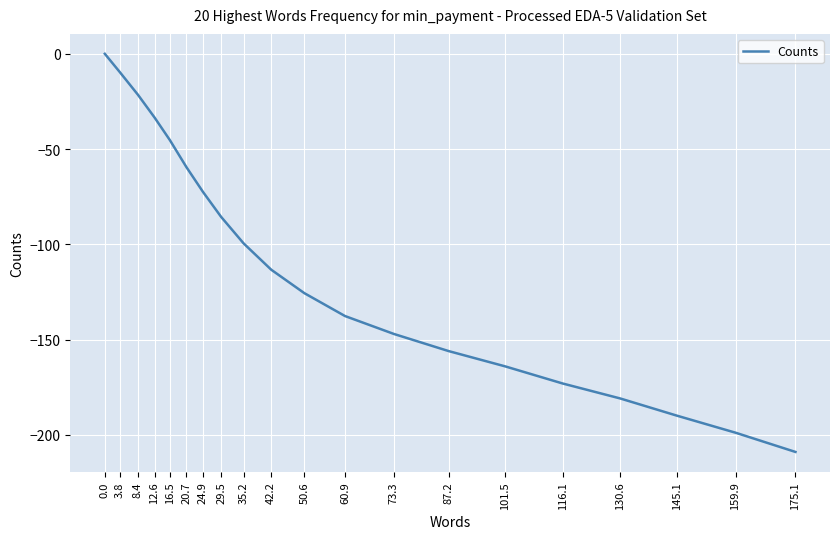

What is the average value?

-111.1